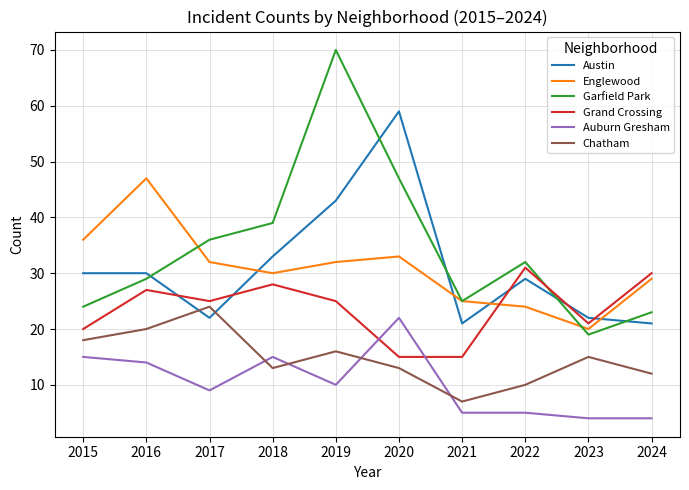

Reading left to right, list all the values displayed in this chart.

Austin: 2015=30	2016=30	2017=22	2018=33	2019=43	2020=59	2021=21	2022=29	2023=22	2024=21
Englewood: 2015=36	2016=47	2017=32	2018=30	2019=32	2020=33	2021=25	2022=24	2023=20	2024=29
Garfield Park: 2015=24	2016=29	2017=36	2018=39	2019=70	2020=47	2021=25	2022=32	2023=19	2024=23
Grand Crossing: 2015=20	2016=27	2017=25	2018=28	2019=25	2020=15	2021=15	2022=31	2023=21	2024=30
Auburn Gresham: 2015=15	2016=14	2017=9	2018=15	2019=10	2020=22	2021=5	2022=5	2023=4	2024=4
Chatham: 2015=18	2016=20	2017=24	2018=13	2019=16	2020=13	2021=7	2022=10	2023=15	2024=12